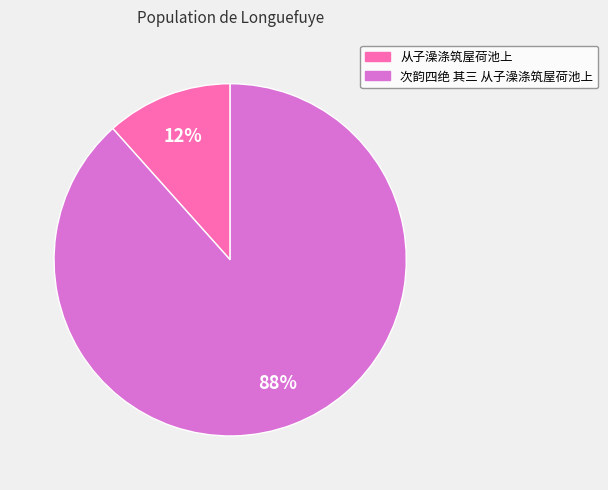

Combined, do 次韵四绝 其三 从子澡涤筑屋荷池上 and 从子澡涤筑屋荷池上 account for over 50%?

Yes